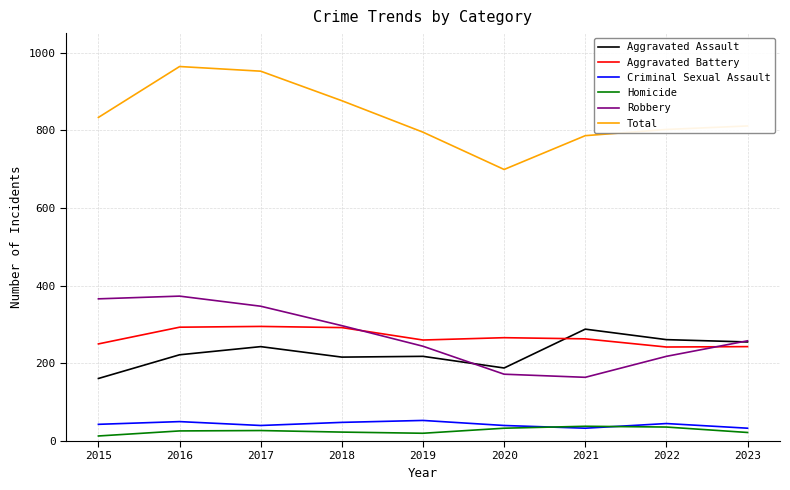

What are all the series names shown in the legend?

Aggravated Assault, Aggravated Battery, Criminal Sexual Assault, Homicide, Robbery, Total